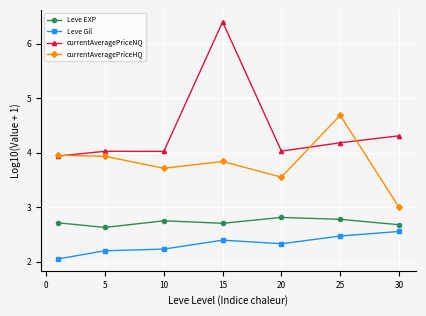

What is the minimum value shown in the chart?

2.1